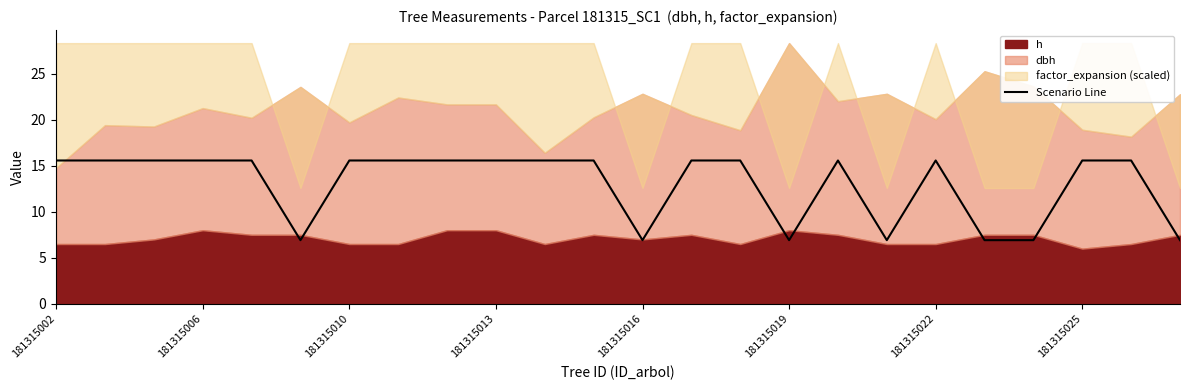

Is it true that the value at 20 is 1.7?

False